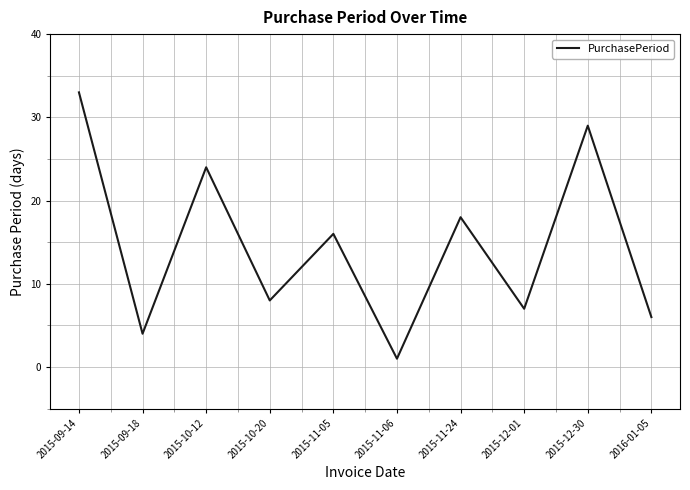

List the labels in order of value, smallest first.

2015-11-06, 2015-09-18, 2016-01-05, 2015-12-01, 2015-10-20, 2015-11-05, 2015-11-24, 2015-10-12, 2015-12-30, 2015-09-14